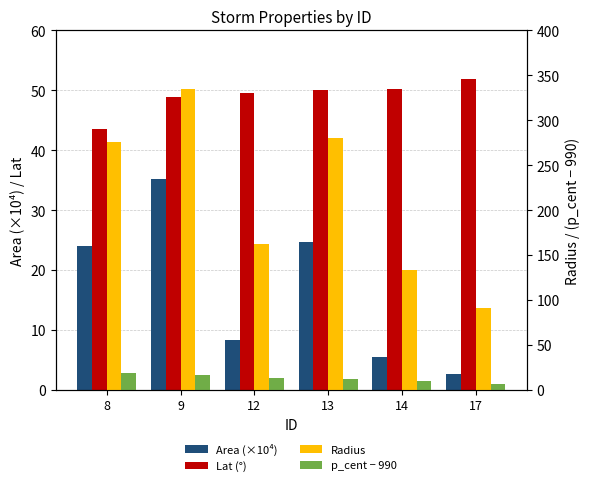

Which category has the lowest value in the Lat (°) series?

8